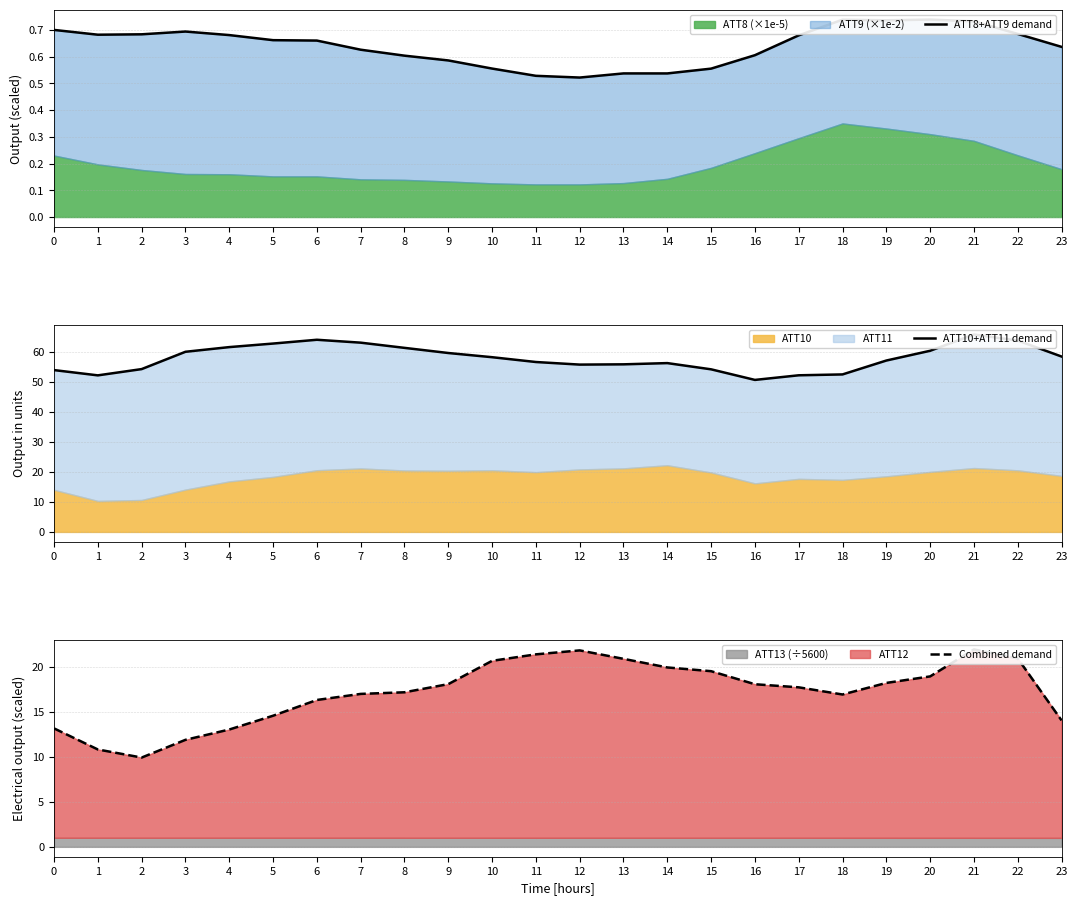

Reading left to right, transcribe all the data shown in this chart.

ATT8+ATT9 demand: 0=0.7	1=0.7	2=0.7	3=0.7	4=0.7	5=0.7	6=0.7	7=0.6	8=0.6	9=0.6	10=0.6	11=0.5	12=0.5	13=0.5	14=0.5	15=0.6	16=0.6	17=0.7	18=0.7	19=0.7	20=0.7	21=0.7	22=0.7	23=0.6
ATT10+ATT11 demand: 0=54.0	1=52.3	2=54.4	3=60.1	4=61.7	5=62.9	6=64.1	7=63.2	8=61.4	9=59.7	10=58.3	11=56.7	12=55.9	13=55.9	14=56.4	15=54.3	16=50.7	17=52.3	18=52.6	19=57.2	20=60.5	21=65.9	22=63.9	23=58.5
Combined demand: 0=13.2	1=10.8	2=9.9	3=11.9	4=13.0	5=14.6	6=16.3	7=17.0	8=17.2	9=18.1	10=20.7	11=21.4	12=21.8	13=20.9	14=19.9	15=19.5	16=18.1	17=17.7	18=16.9	19=18.2	20=18.9	21=21.9	22=20.9	23=14.1